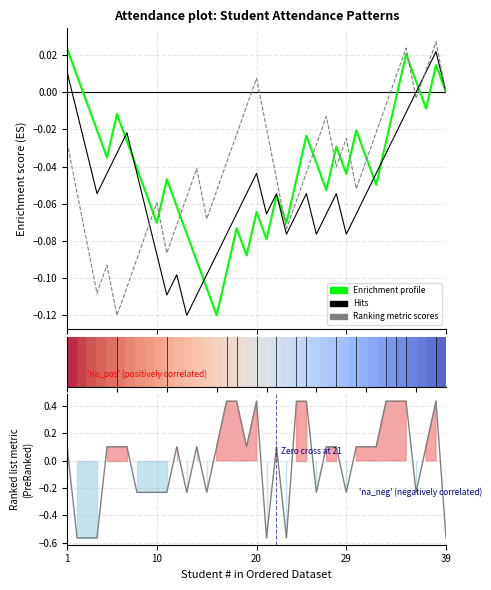

Count the number of categories in the chart.

39